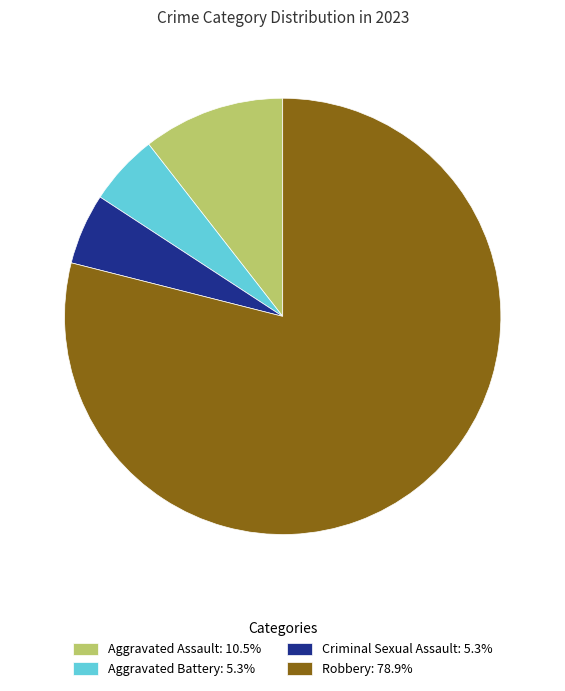

Combined, do Aggravated Battery: 5.3% and Robbery: 78.9% account for over 50%?

Yes